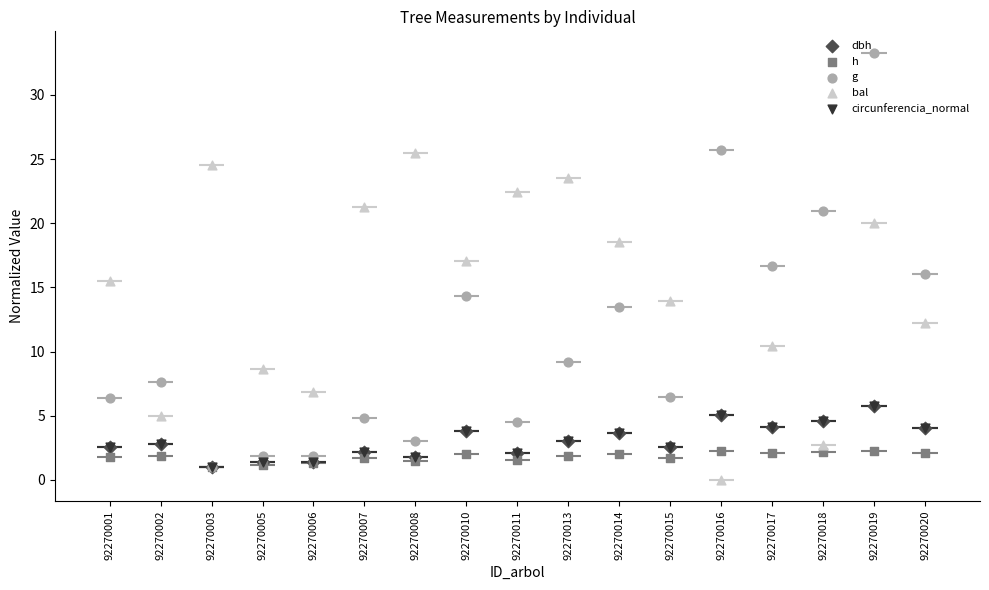

Which series has the largest Y range (max minus min)?

g